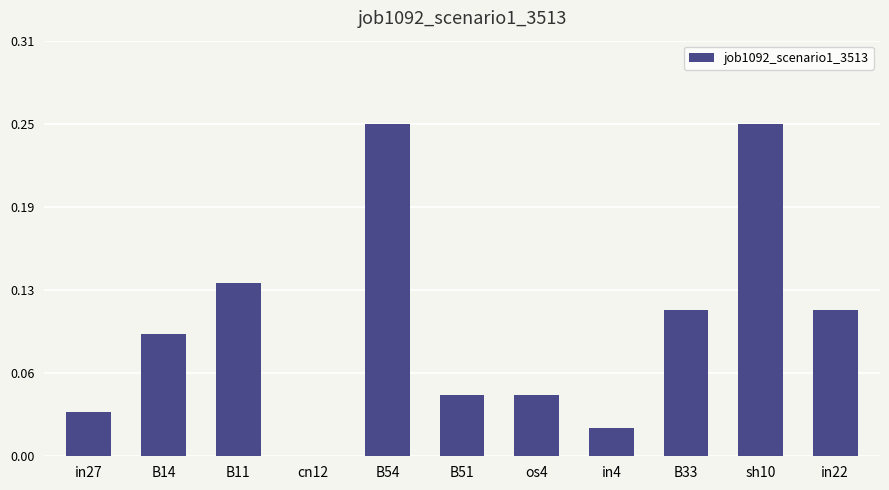

Reading right to left, list all the values displayed in this chart.

0.1	0.3	0.1	0.0	0.0	0.0	0.3	0.0	0.1	0.1	0.0